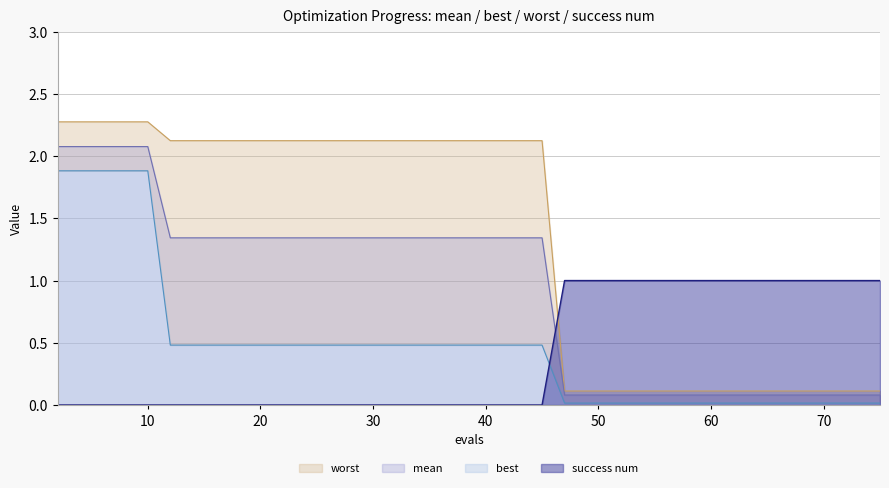

How many intersections are there between success num and worst?

1